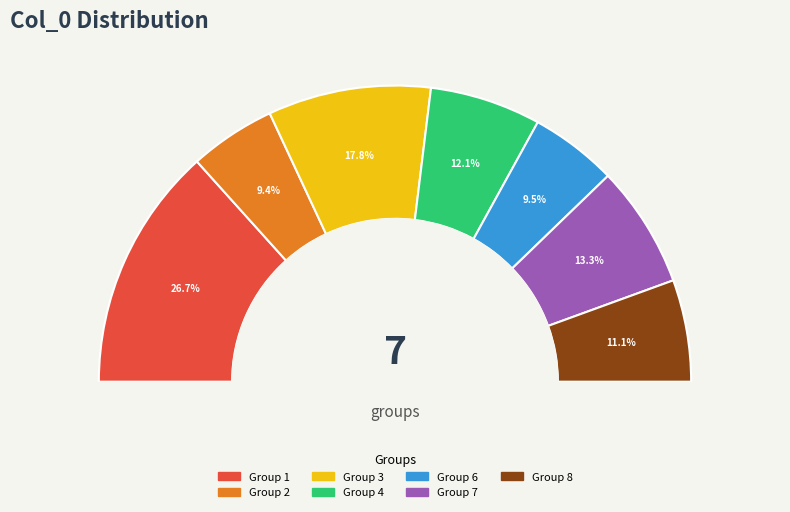

Between 3 and 2, which is larger?

3